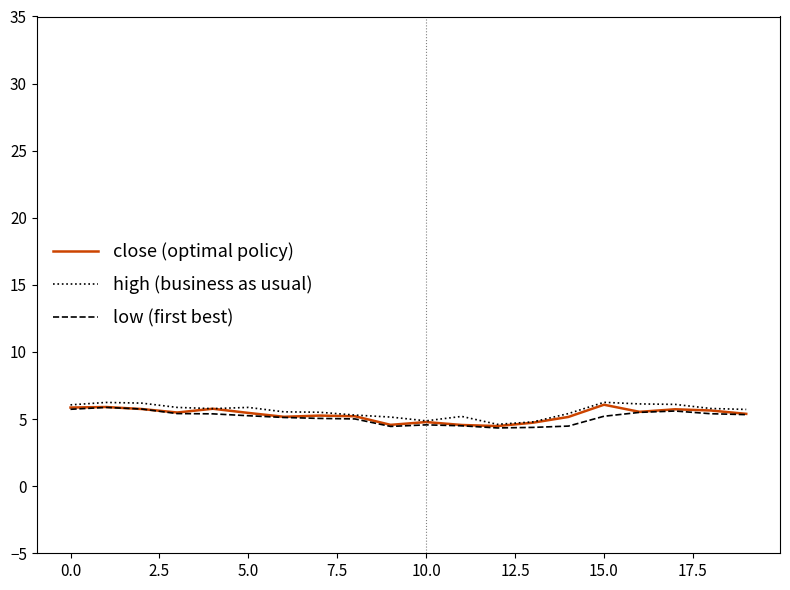

What is the smallest value displayed?

4.3